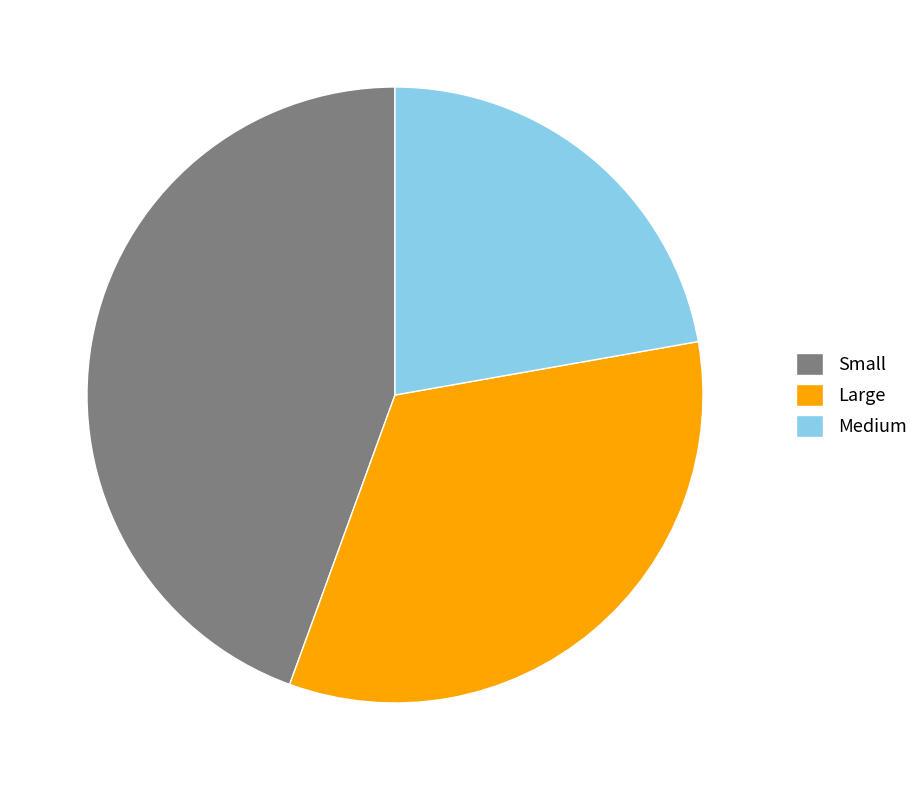

Combined, do Large and Small account for over 50%?

Yes